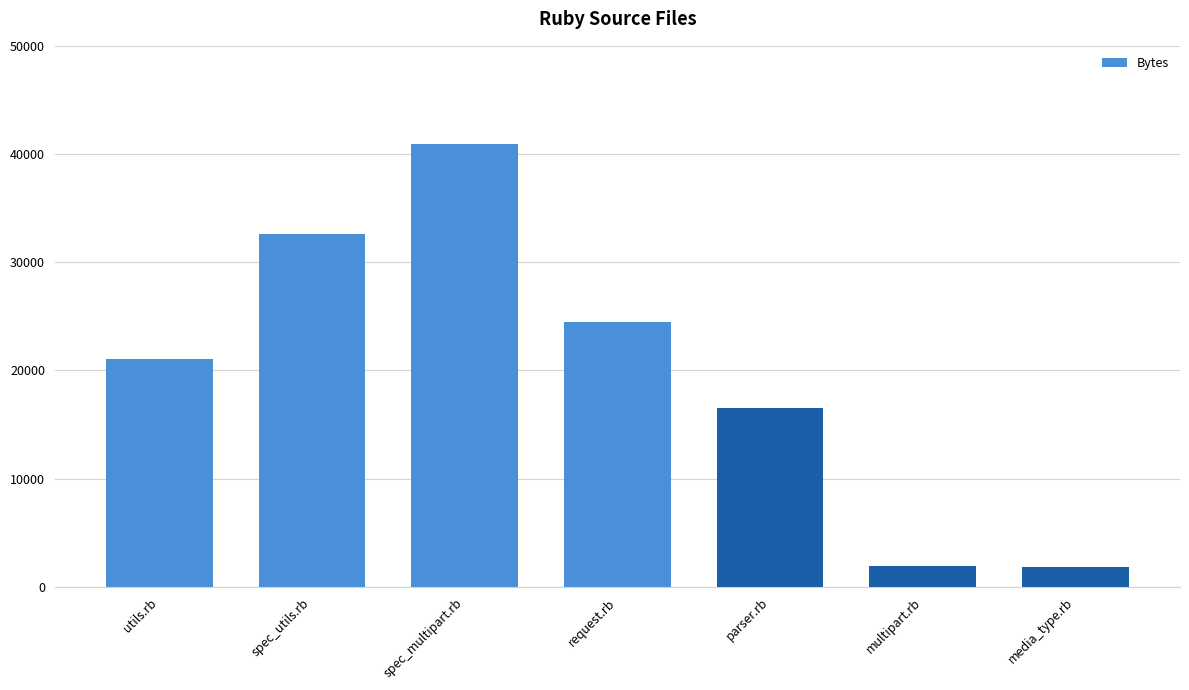

What is the ratio of the value at parser.rb to the value at request.rb?

0.7